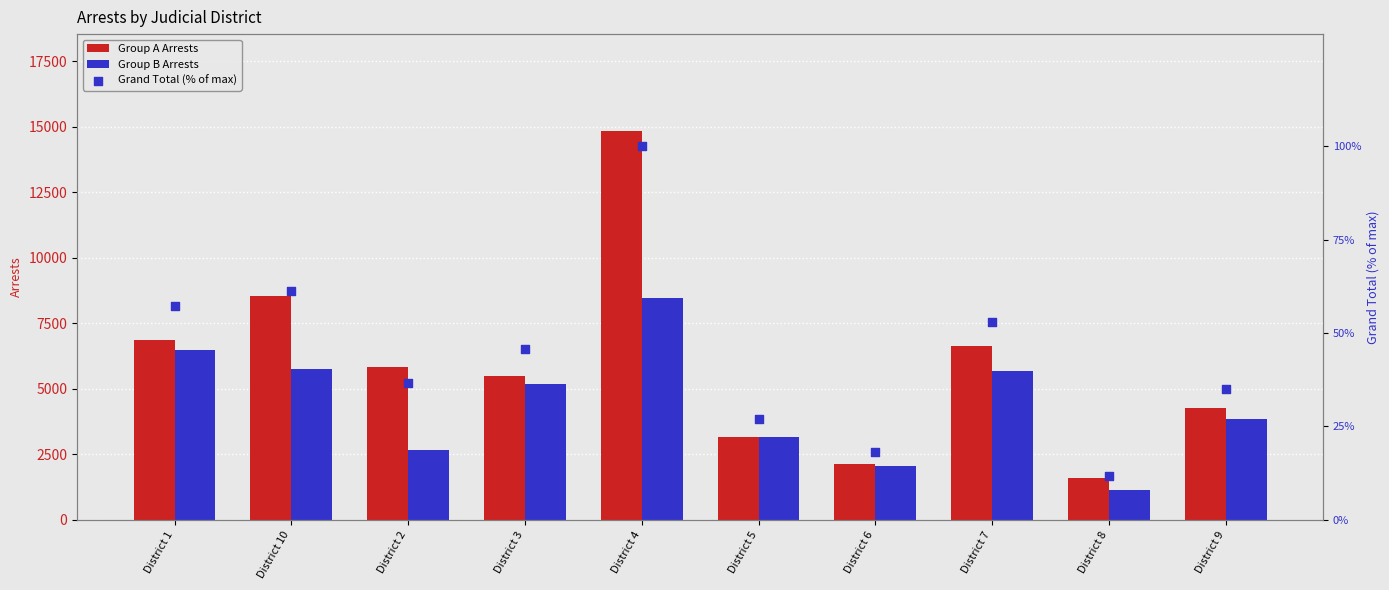

Which series has the widest spread of Y values?

Group A Arrests